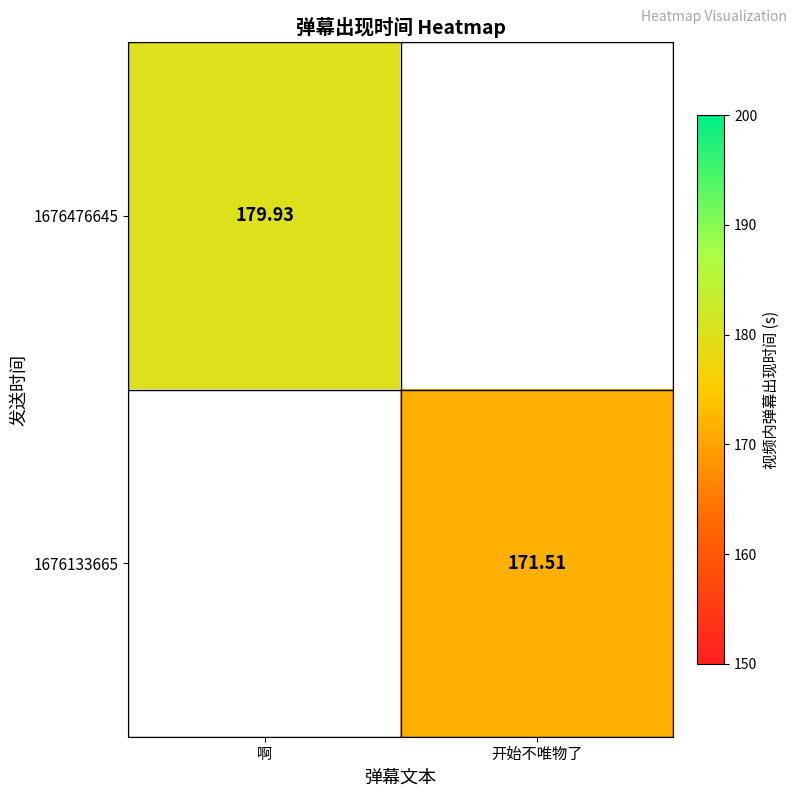

Is the value of 1676133665 at 开始不唯物了 greater than the value of 1676476645 at 啊?

No